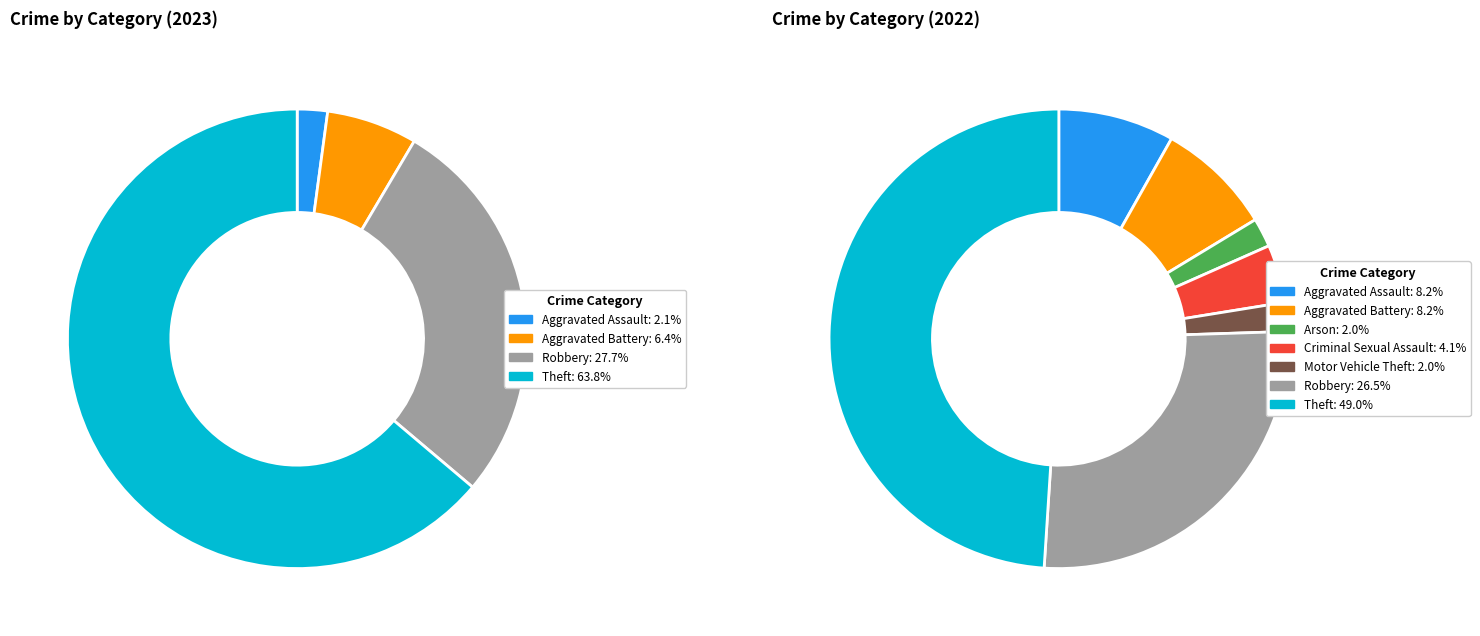

The 3 slice represents 4% of the pie. True or false?

True